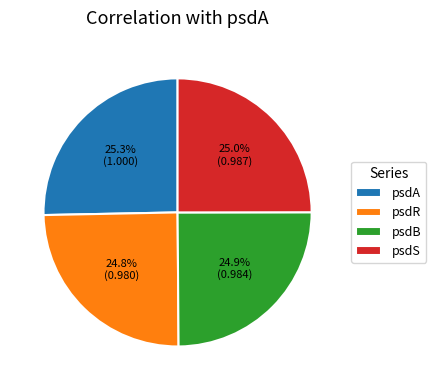

What percentage is the psdA slice, to the nearest percent?

25%